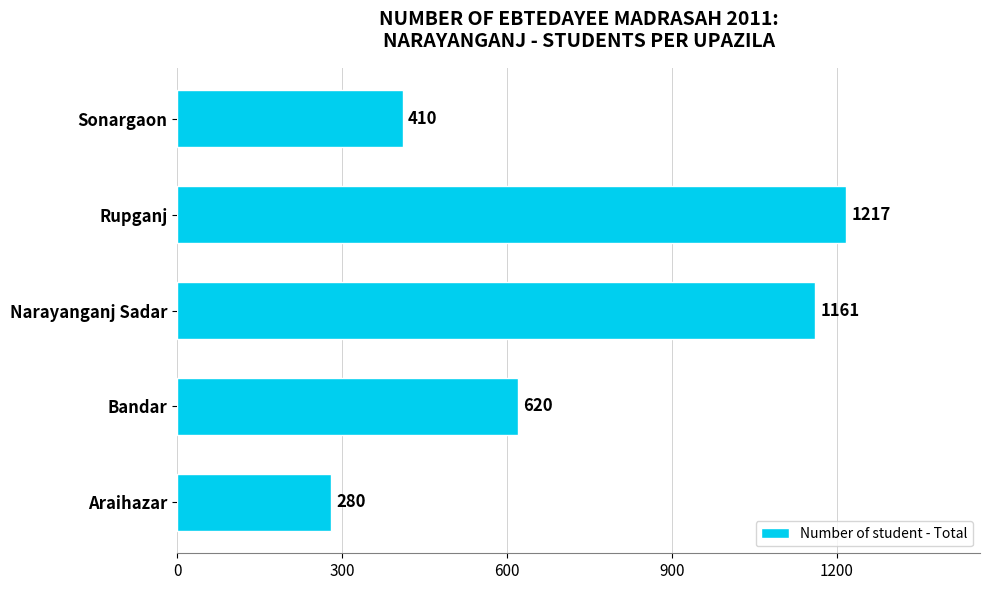

What is the sum of the values at Rupganj and Bandar?

1837